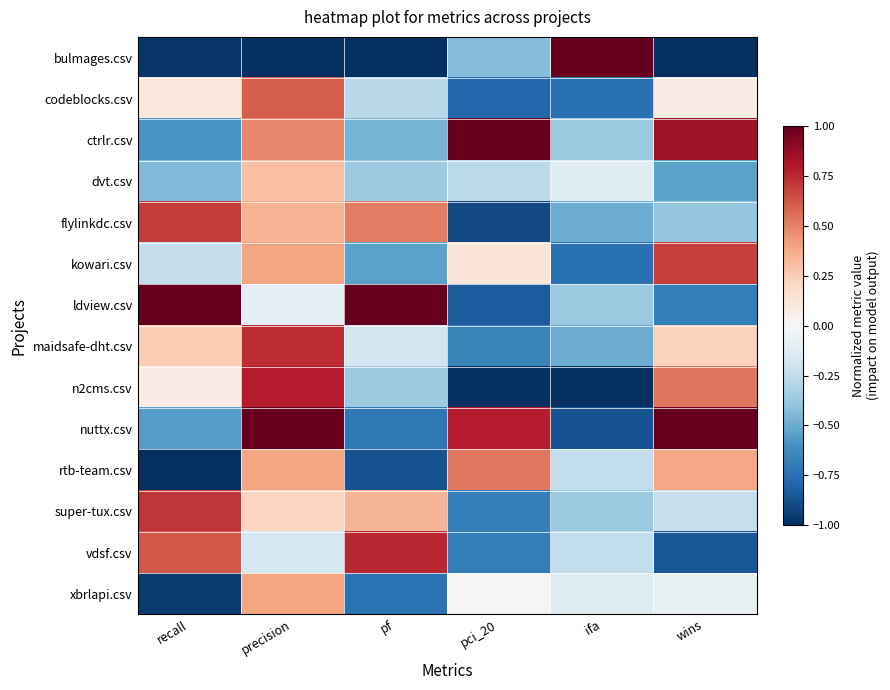

List the series in order of their peak value, highest first.

bulmages.csv, ctrlr.csv, ldview.csv, nuttx.csv, n2cms.csv, vdsf.csv, maidsafe-dht.csv, super-tux.csv, flylinkdc.csv, kowari.csv, codeblocks.csv, rtb-team.csv, xbrlapi.csv, dvt.csv